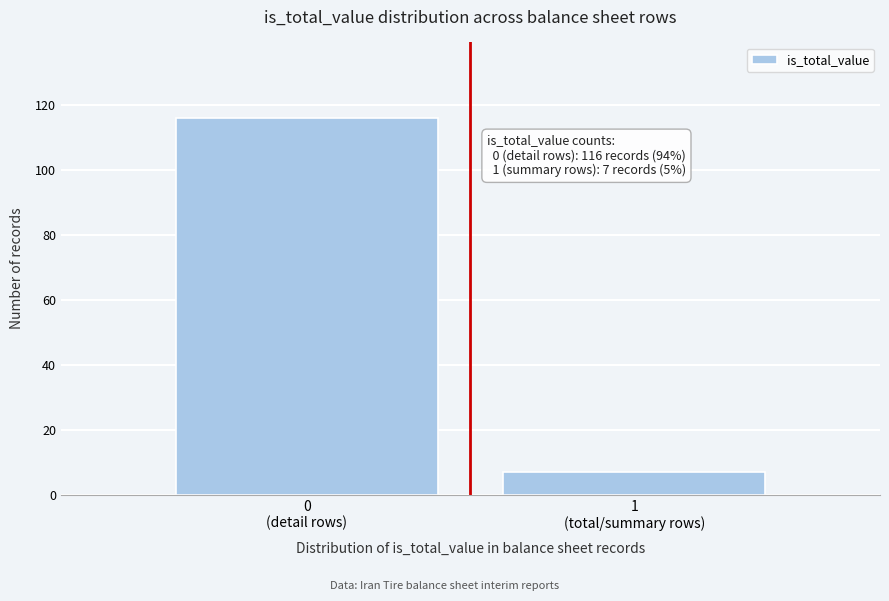

Reading left to right, transcribe all the data shown in this chart.

116	7